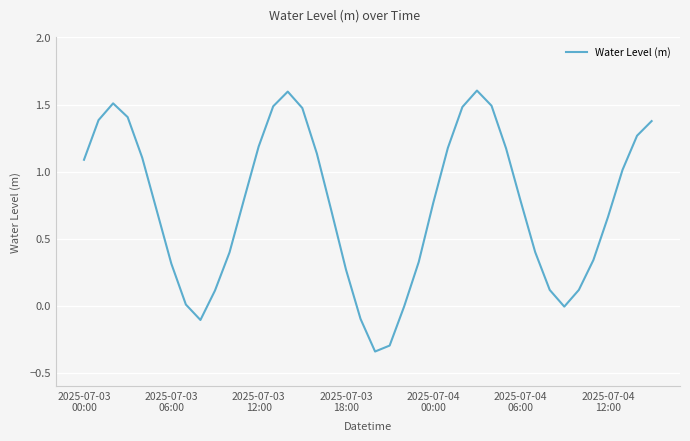

Is this an area chart (filled region under the line)?

No